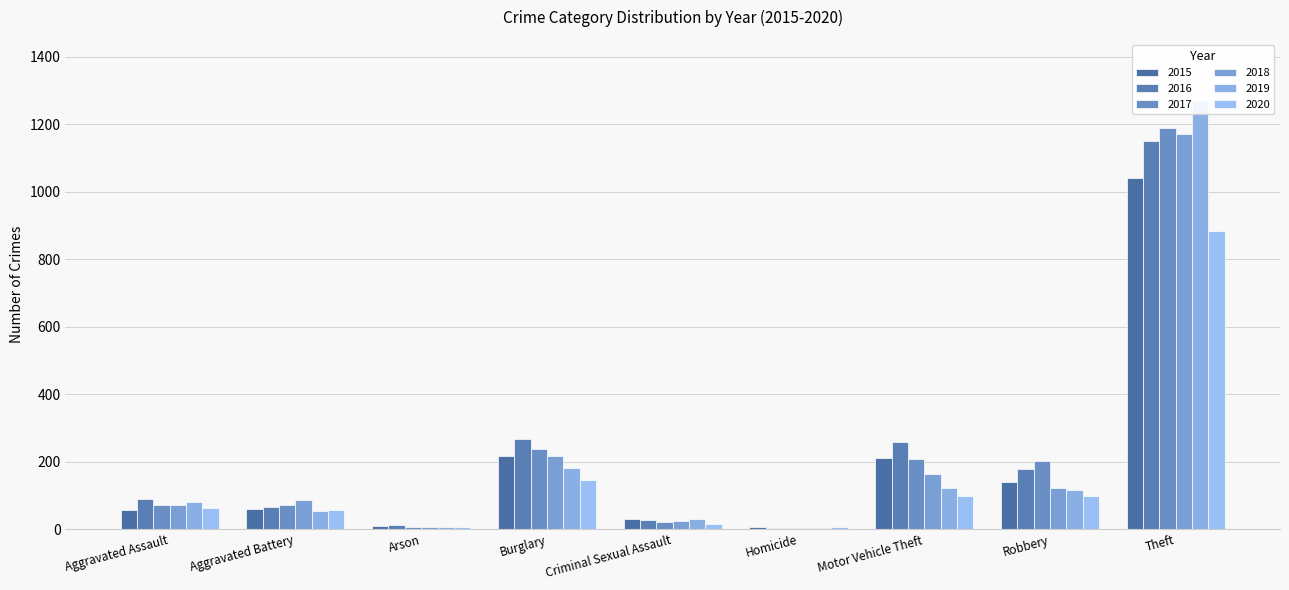

What is the sum of the 2020 values at Homicide and Criminal Sexual Assault?

21